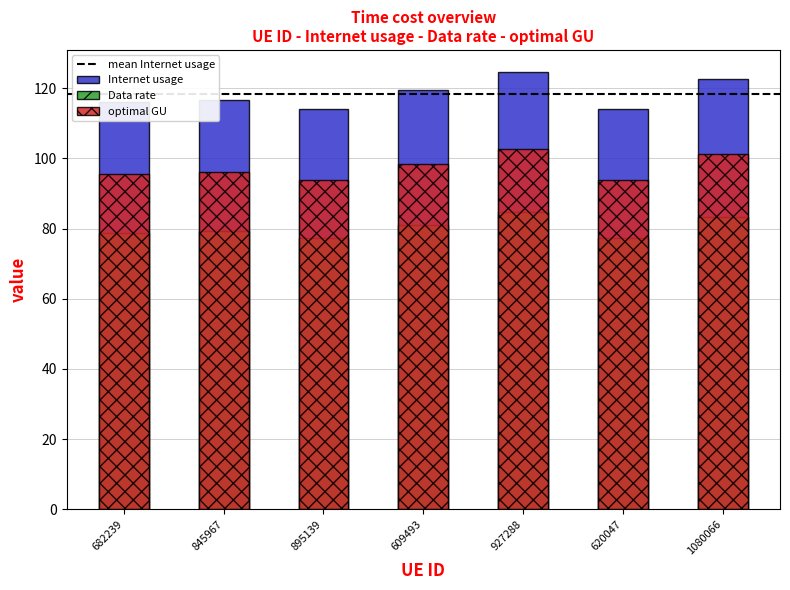

What is the label of the 7th bar from the left?

1080066